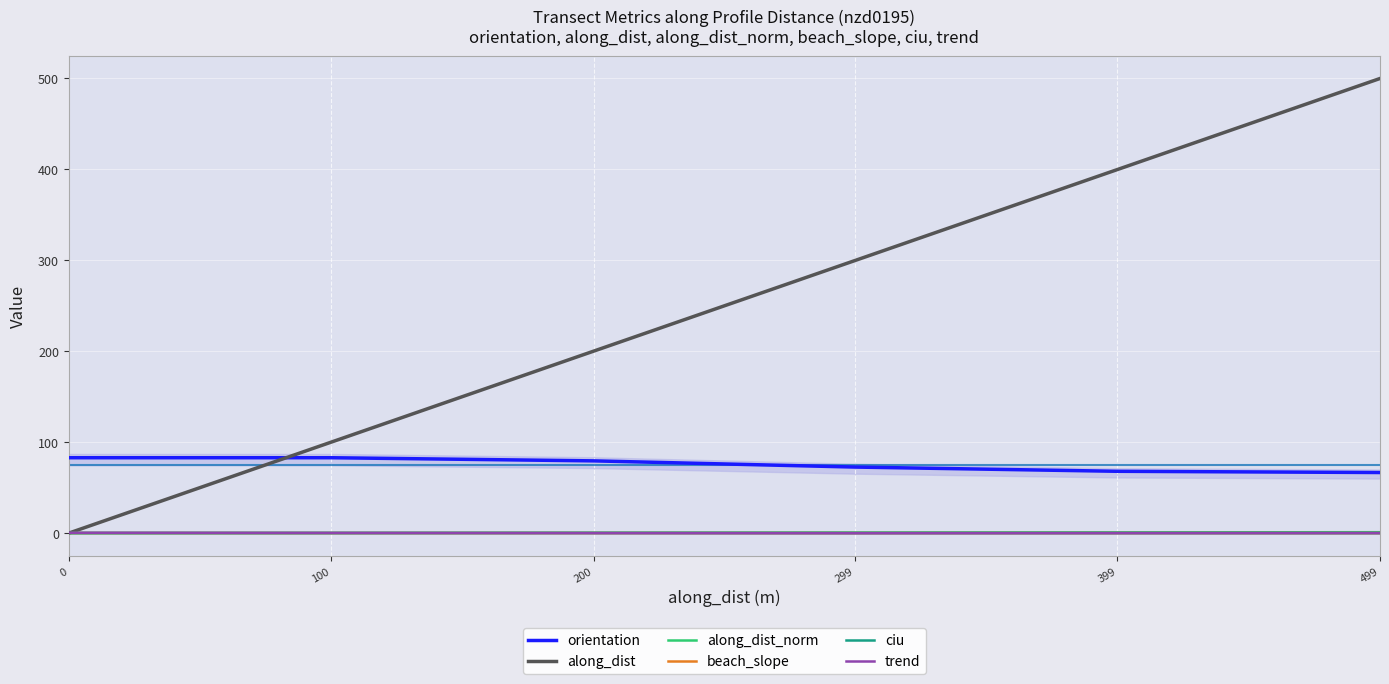

Reading left to right, extract all data points from this chart.

orientation: 0=82.8	100=82.8	200=79.3	299=72.5	399=67.9	499=66.5
along_dist: 0=0.0	100=100.0	200=200.0	299=299.4	399=399.3	499=499.3
along_dist_norm: 0=0.0	100=0.2	200=0.4	299=0.6	399=0.8	499=1.0
beach_slope: 0=0.1	100=0.1	200=0.1	299=0.1	399=0.1	499=0.1
ciu: 0=0.1	100=0.1	200=0.2	299=0.1	399=0.1	499=0.1
trend: 0=0.3	100=0.2	200=0.0	299=-0.1	399=-0.0	499=0.0